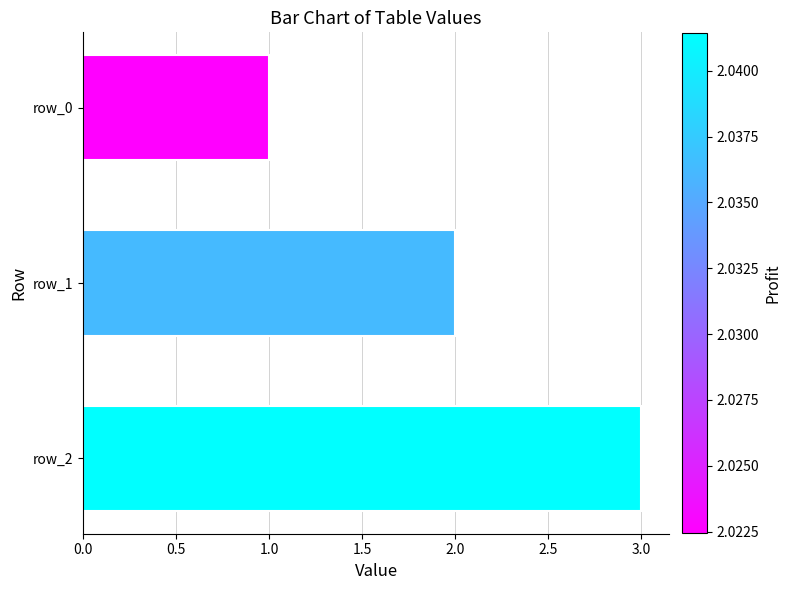

What is the ratio of the value at row_0 to the value at row_2?

0.3